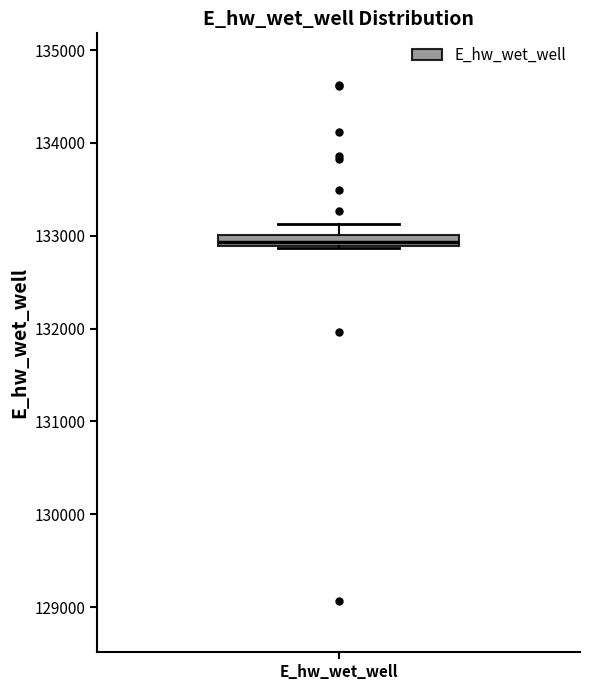

Where does the upper whisker of the box for E_hw_wet_well end on the y-axis? The values are not printed on the chart, so give them approximately, as read against the axis.

133100